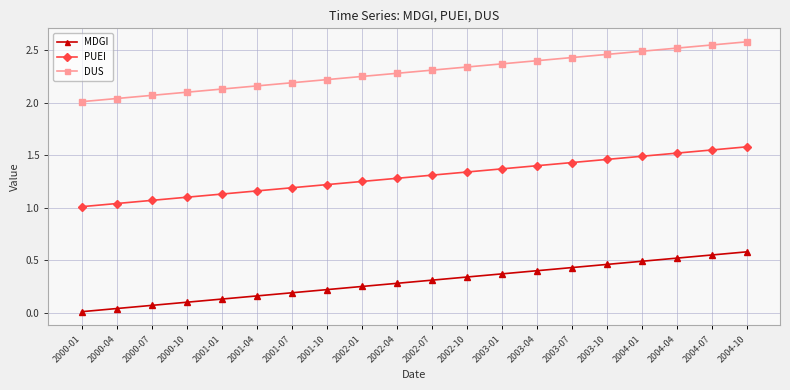

True or false: PUEI has more than 0 points higher than both neighbors.

False